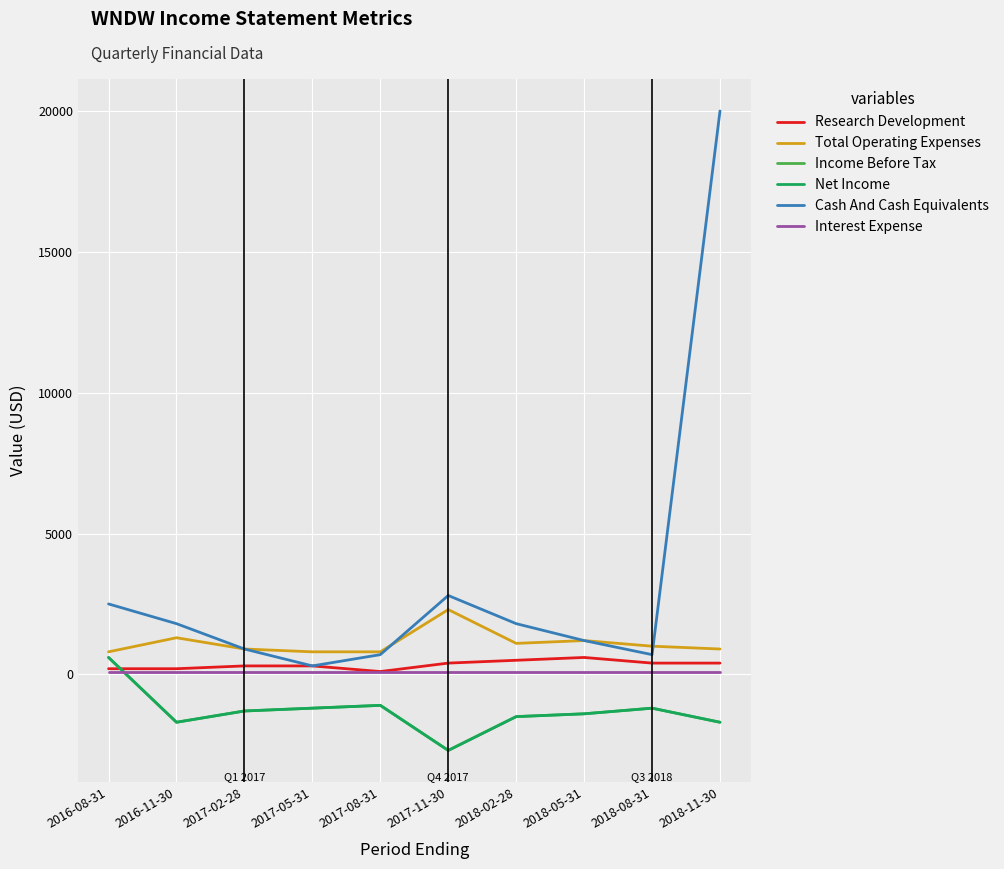

Is this an area chart (filled region under the line)?

No